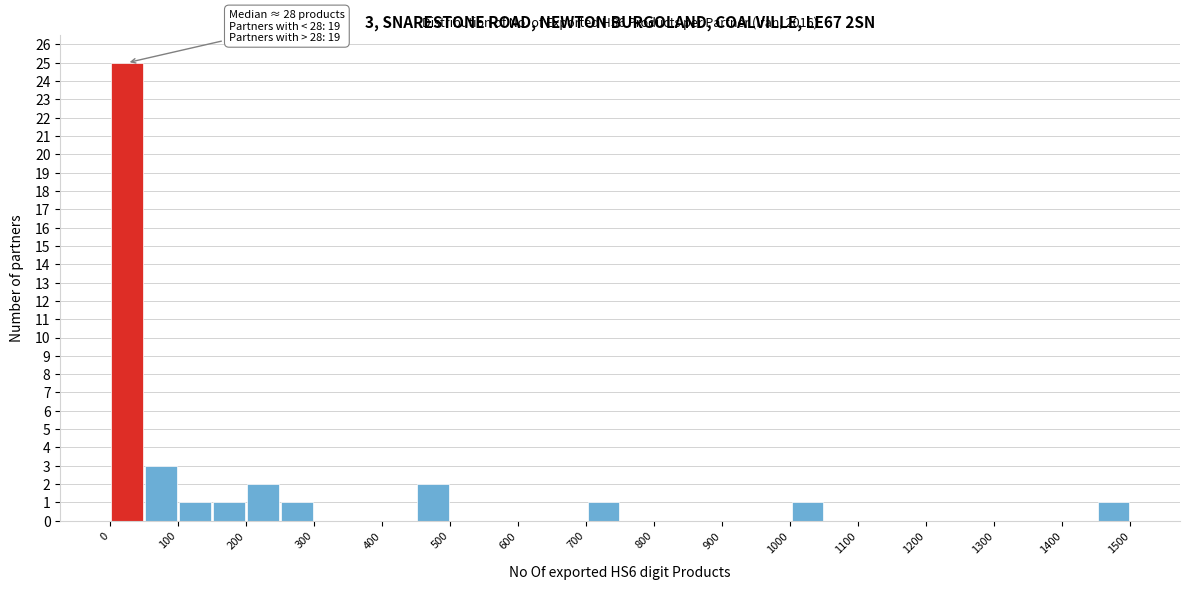

Over which range of the x-axis is the bar tallest?

0 to 50